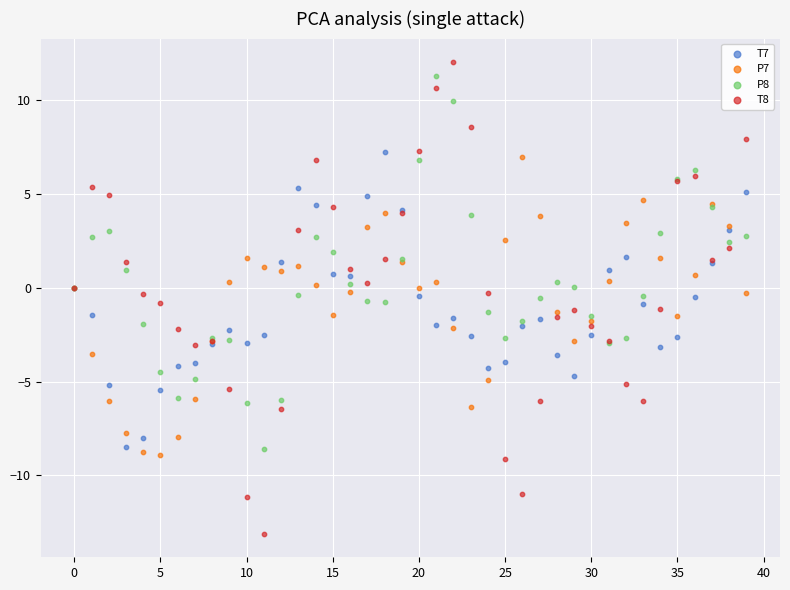

Which series contains the lowest Y value?

T8